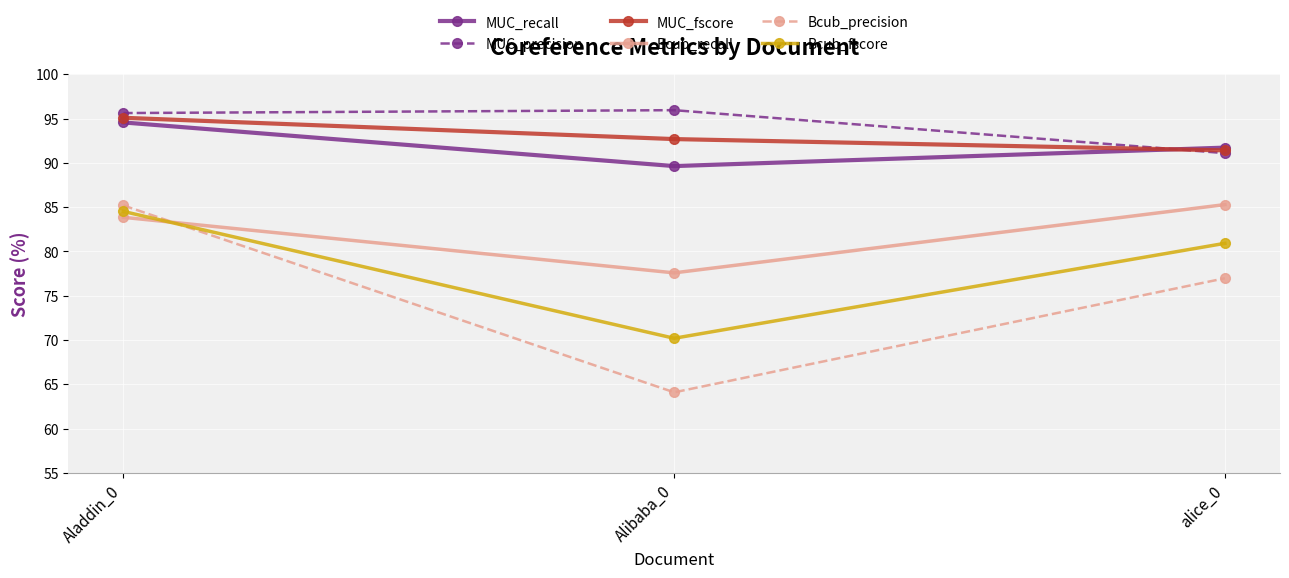

Rank the categories by Bcub_recall value from highest to lowest.

alice_0, Aladdin_0, Alibaba_0